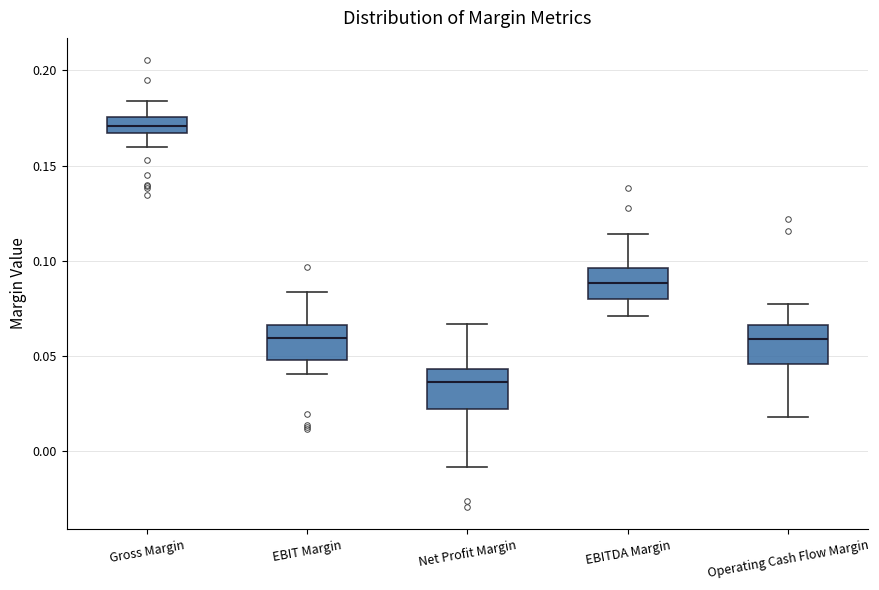

Reading left to right, transcribe this box plot: for each box, give where its median line is, the range the box spans, and where its two whiskers end, as read against the y-axis. The values are not printed on the chart, so give them approximately, as read against the axis.

Gross Margin: median 0.170, box 0.165 to 0.175, whiskers 0.160 to 0.185
EBIT Margin: median 0.060, box 0.050 to 0.065, whiskers 0.040 to 0.085
Net Profit Margin: median 0.035, box 0.020 to 0.045, whiskers -0.010 to 0.065
EBITDA Margin: median 0.090, box 0.080 to 0.095, whiskers 0.070 to 0.115
Operating Cash Flow Margin: median 0.060, box 0.045 to 0.065, whiskers 0.020 to 0.075